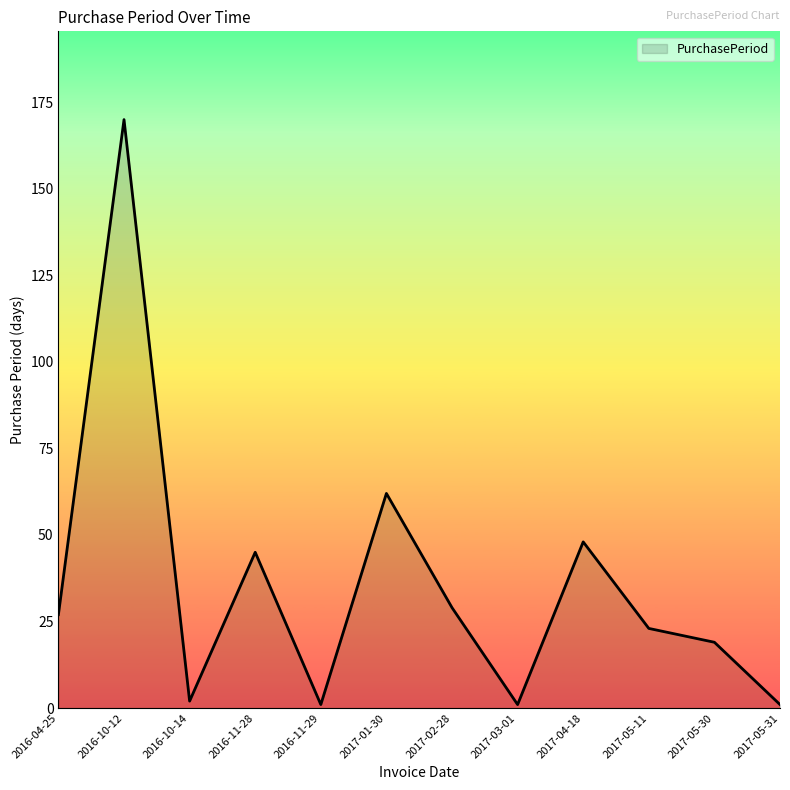

At which category does the data reach its first local valley?

2016-10-14